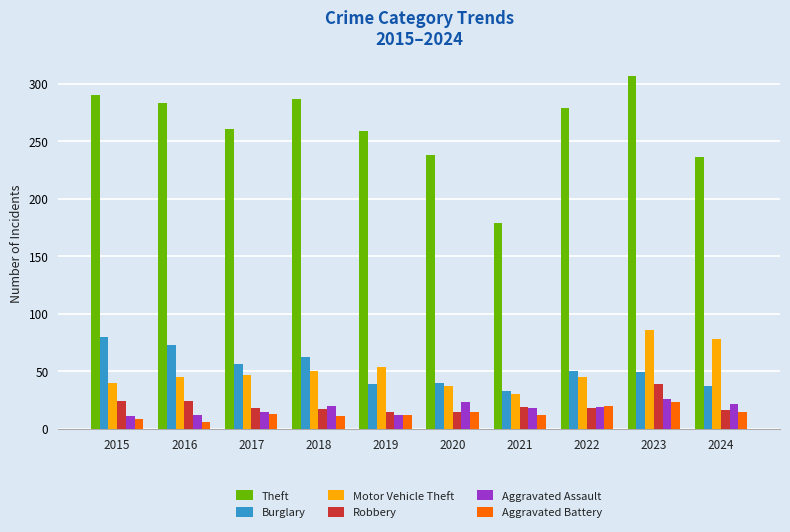

What is the difference between the maximum and minimum values in the Burglary series?

47